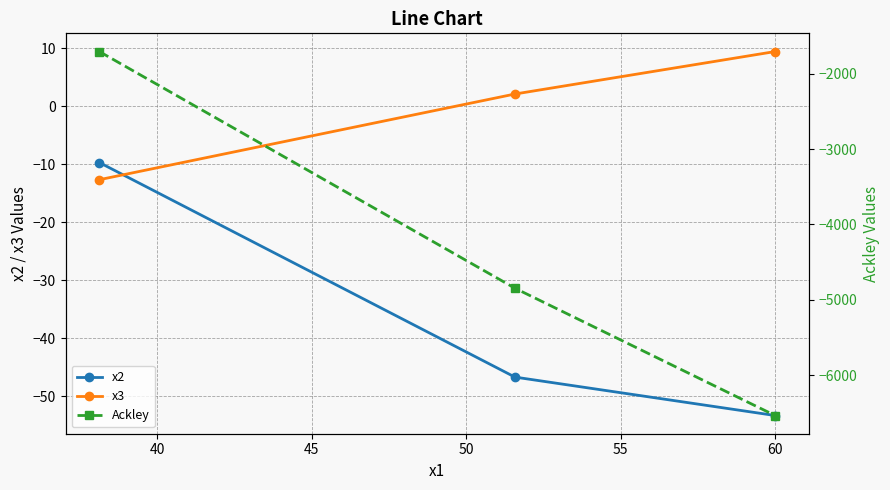

What is the highest value of the x2 series?

-9.7